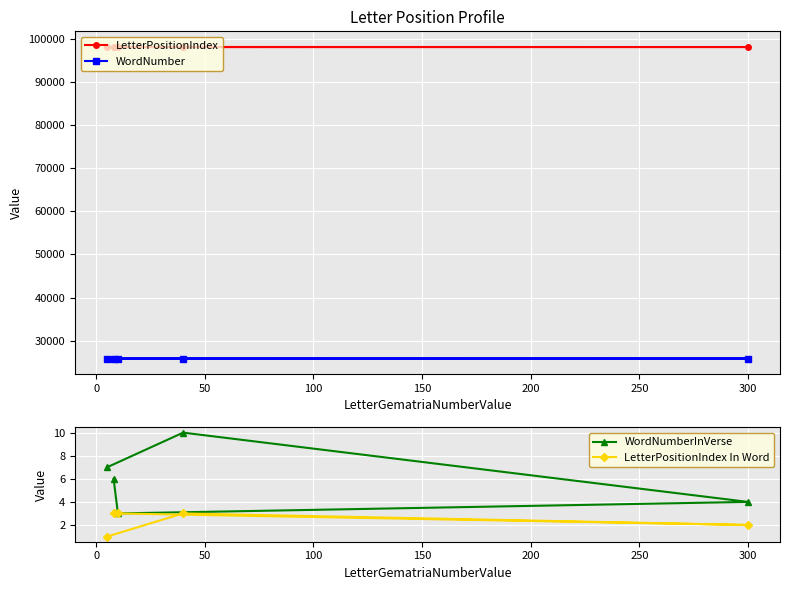

True or false: WordNumber has more than 1 points higher than both neighbors.

False